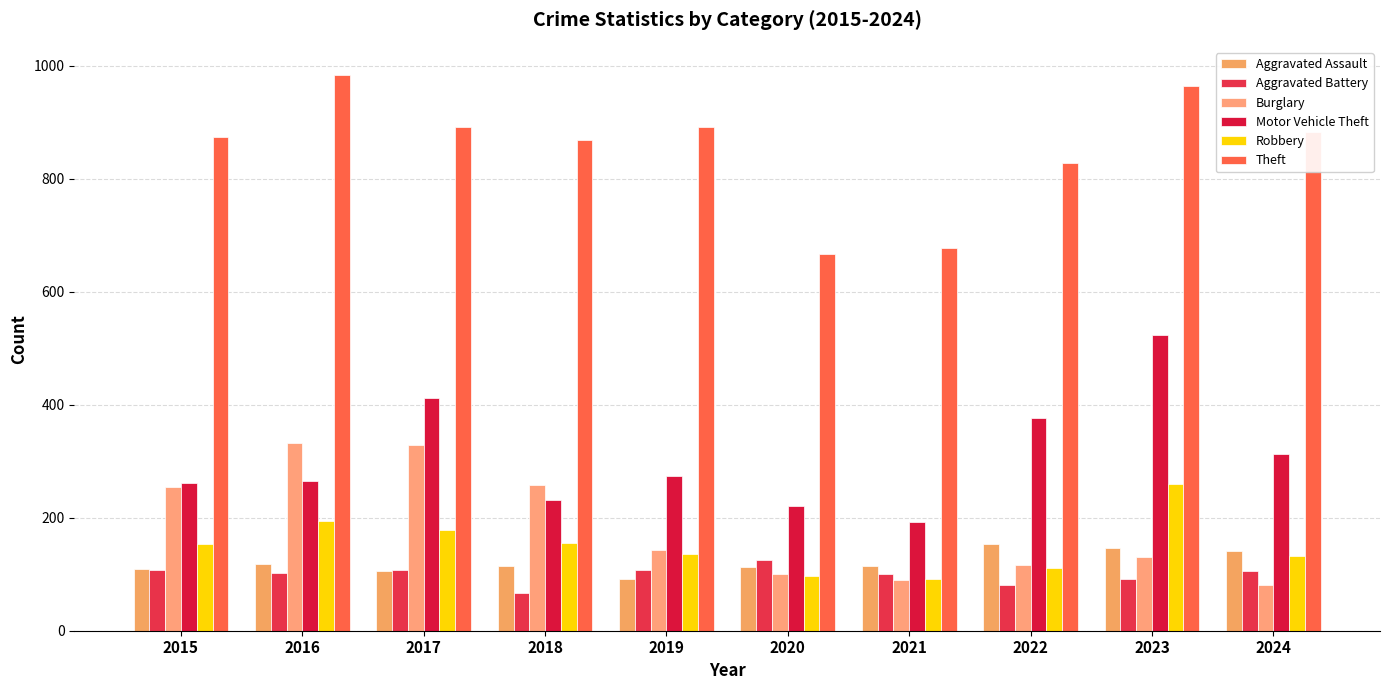

How many data points does each series have?

10